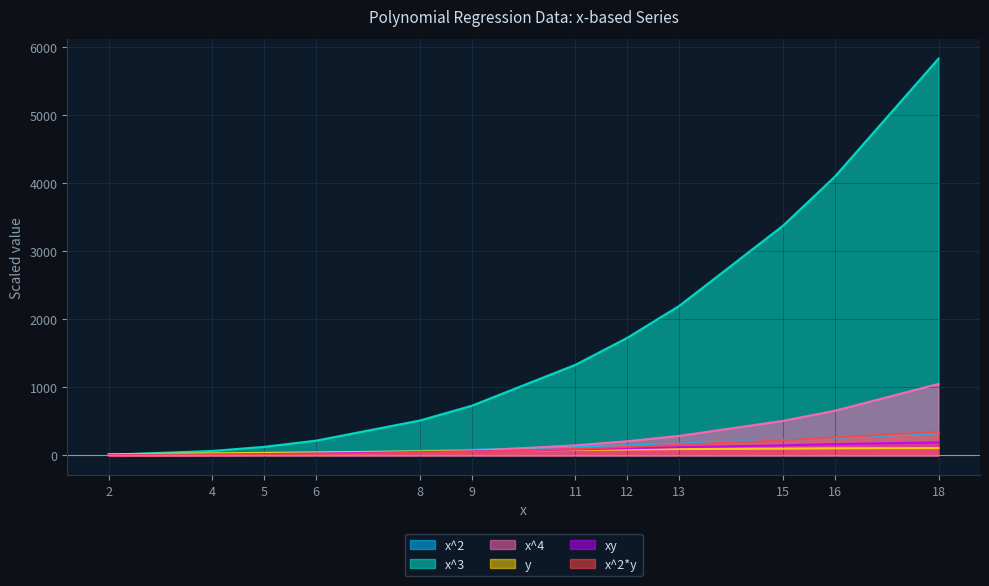

The value of y at 13 is 92.0. True or false?

True